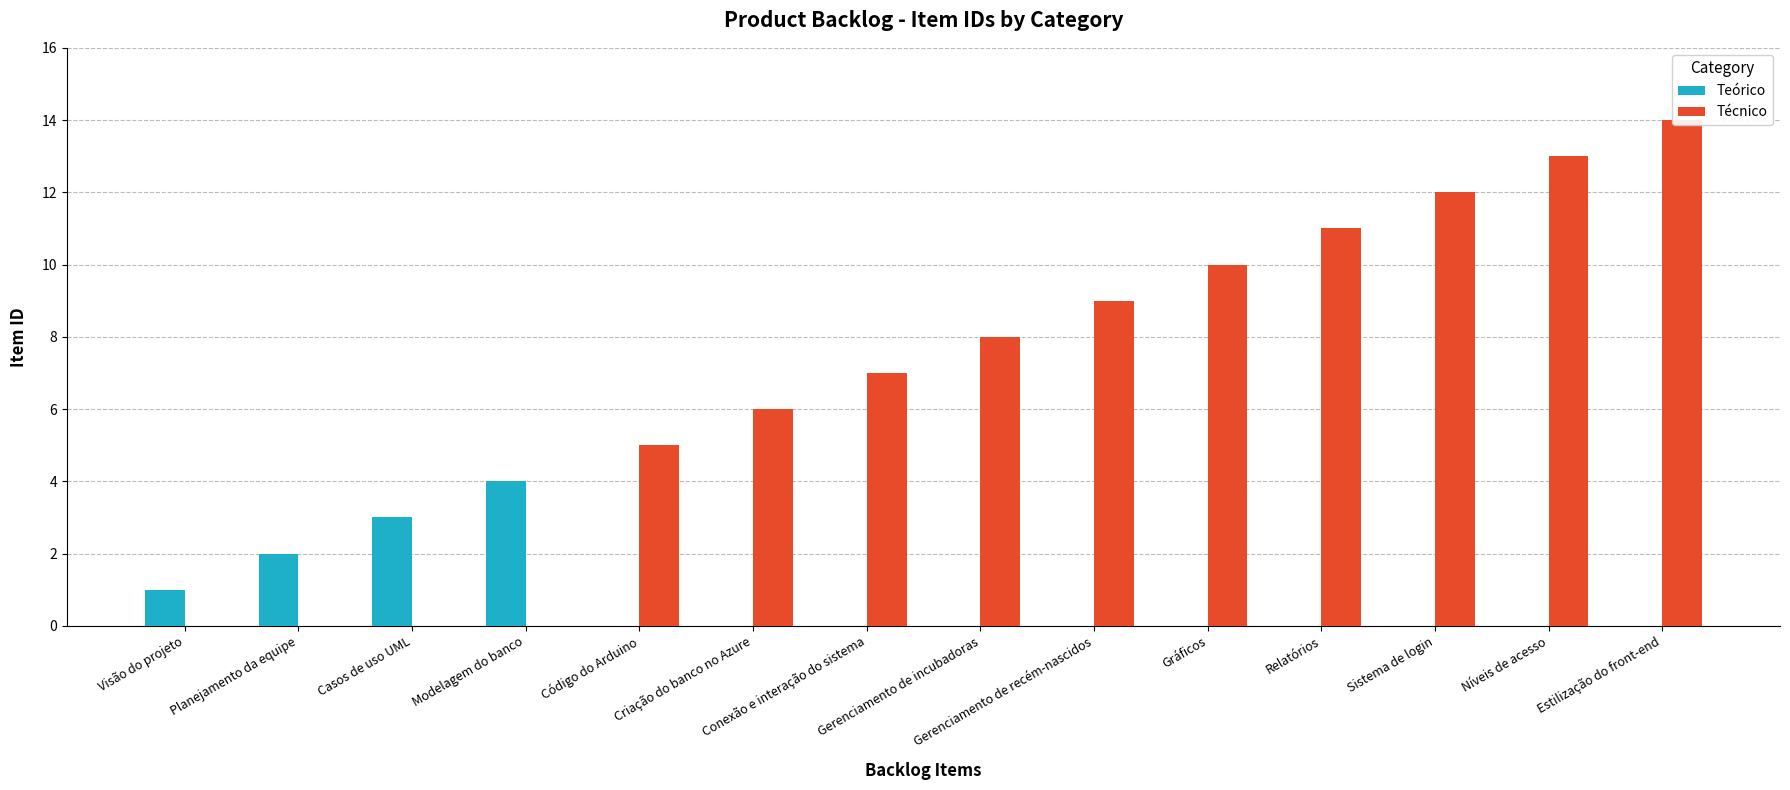

Rank the series by their maximum value, from lowest to highest.

Teórico, Técnico